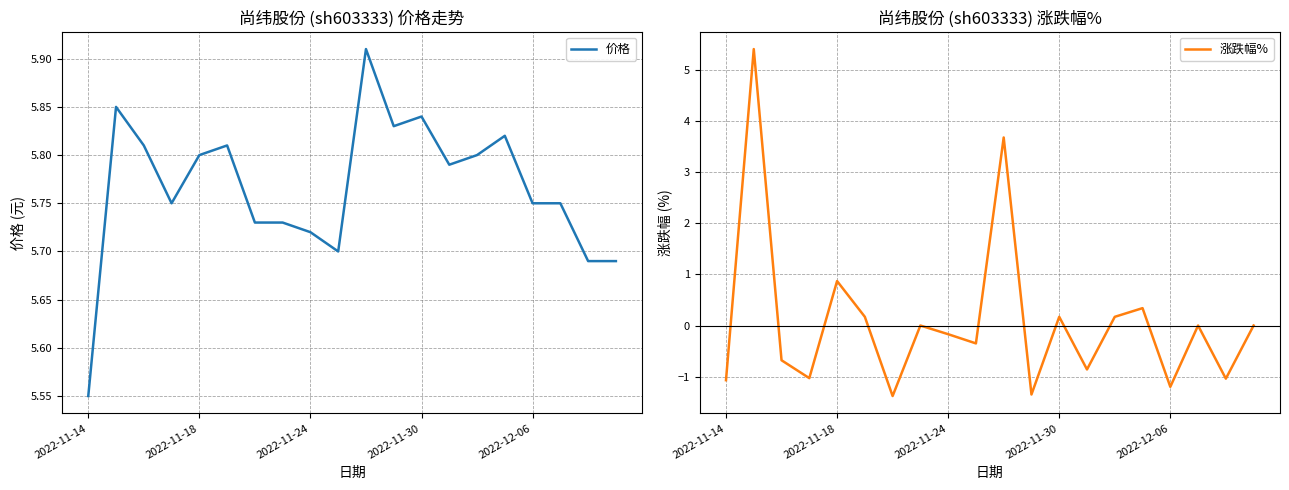

Which series has the largest range (max minus min)?

涨跌幅%